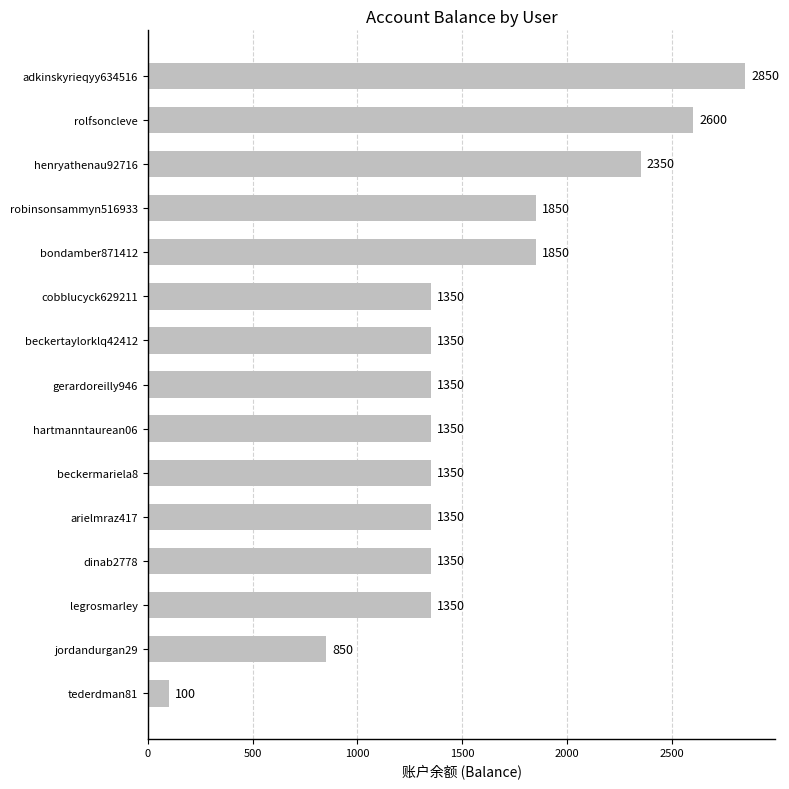

Reading top to bottom, list all the values displayed in this chart.

2850	2600	2350	1850	1850	1350	1350	1350	1350	1350	1350	1350	1350	850	100